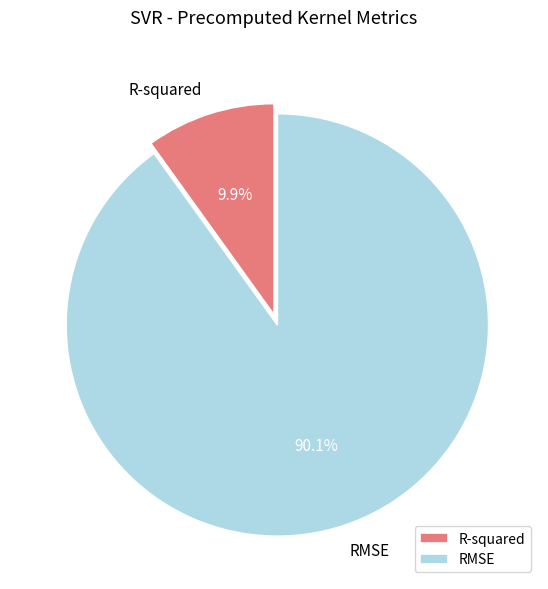

Rank the categories by value from lowest to highest.

R-squared, RMSE